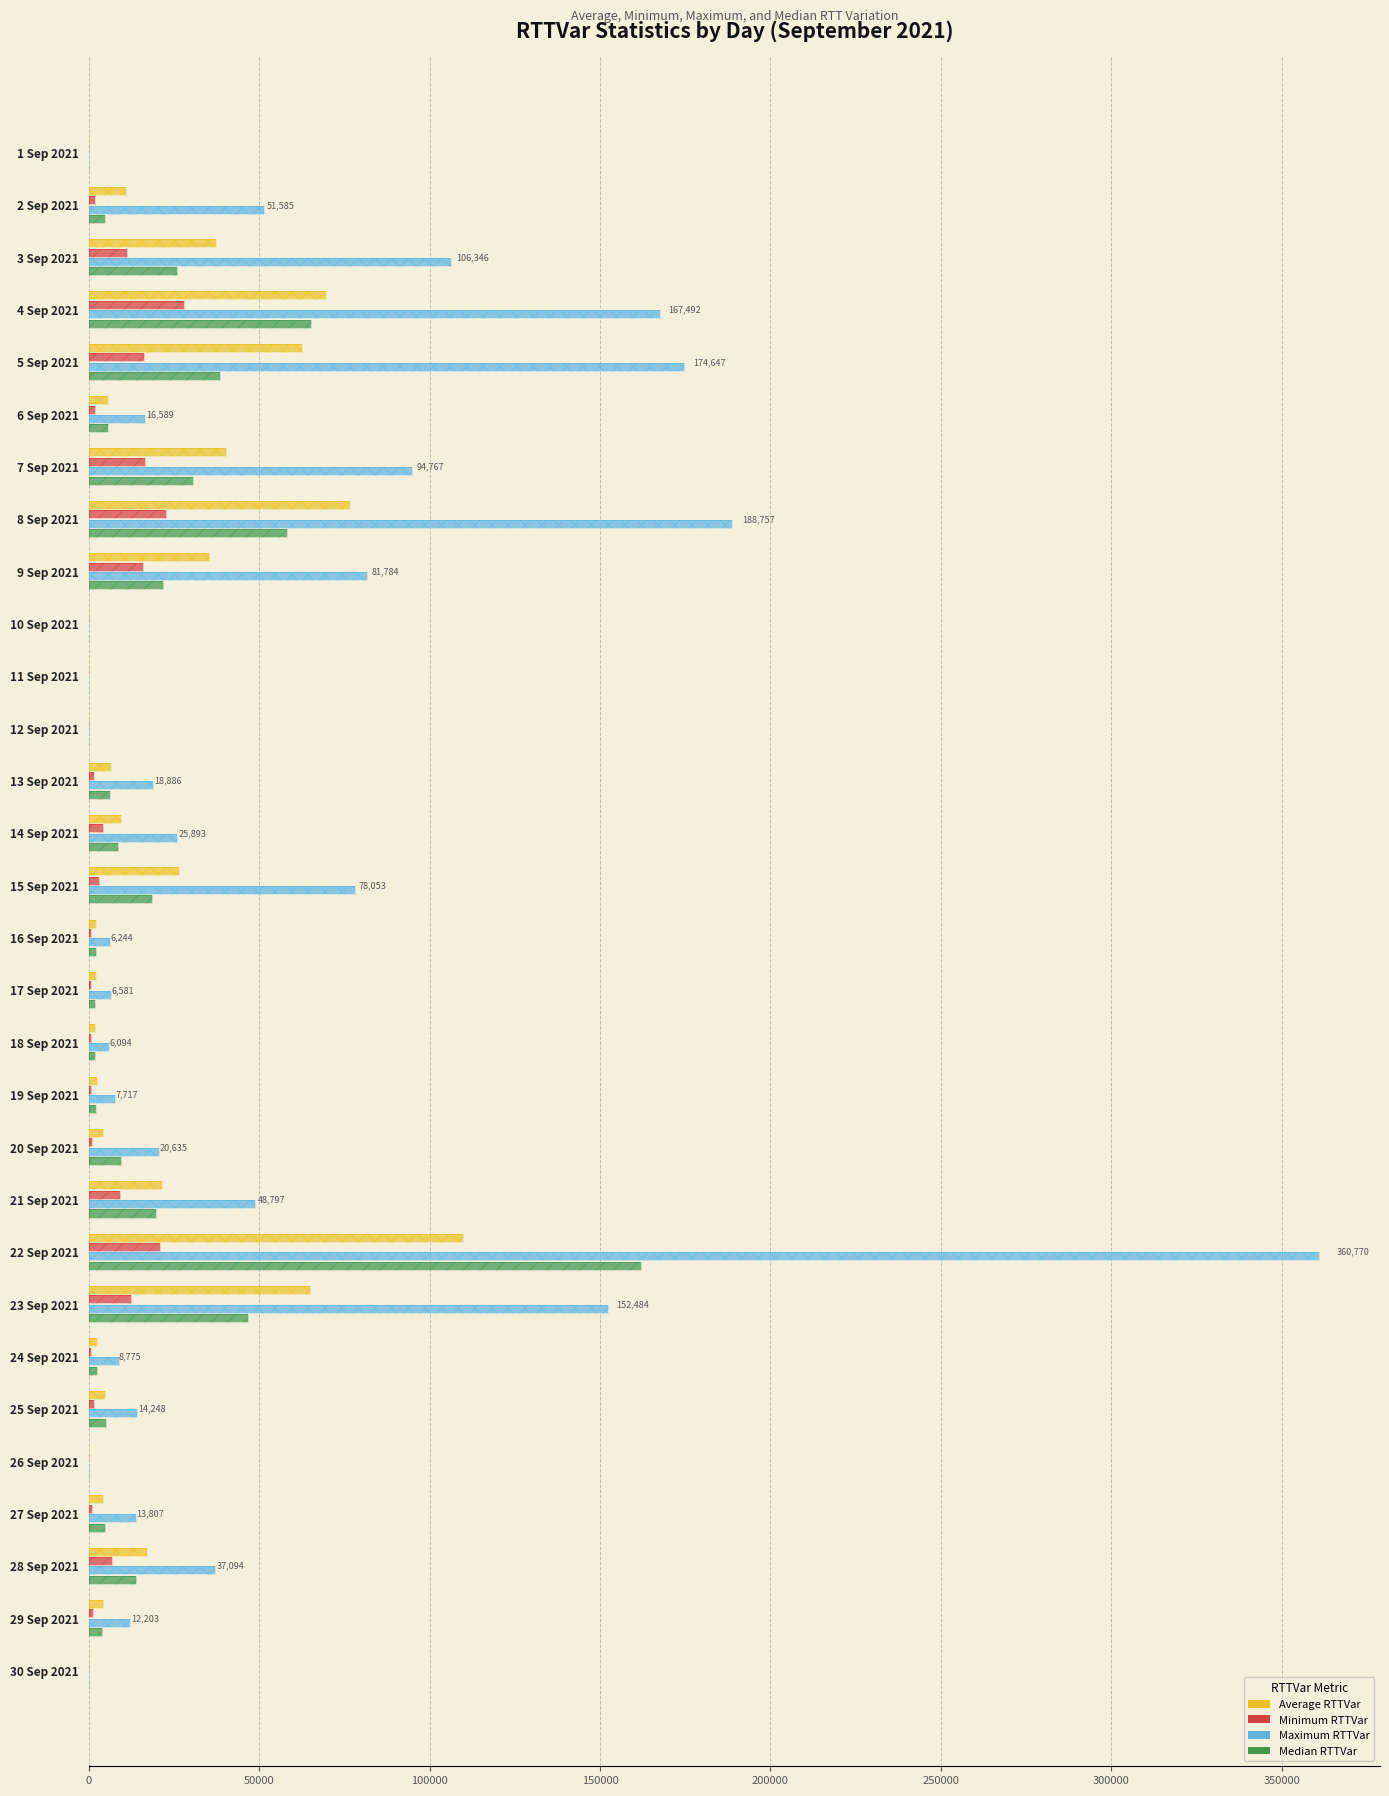

What is the value of the Median RTTVar bar at the 8th from the left?

58252.5